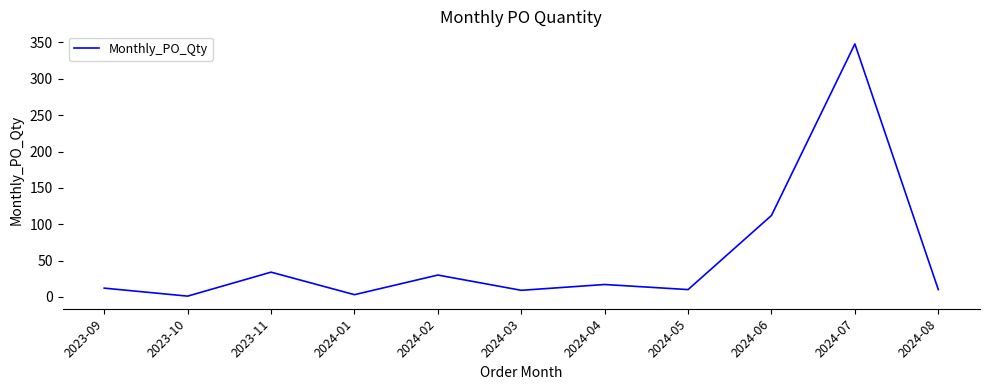

Does the chart have visible grid lines?

No